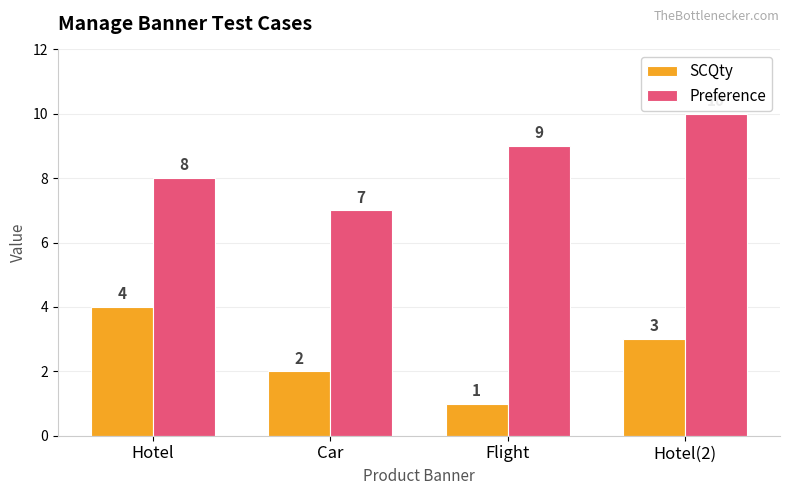

Read the SCQty value at Flight.

1